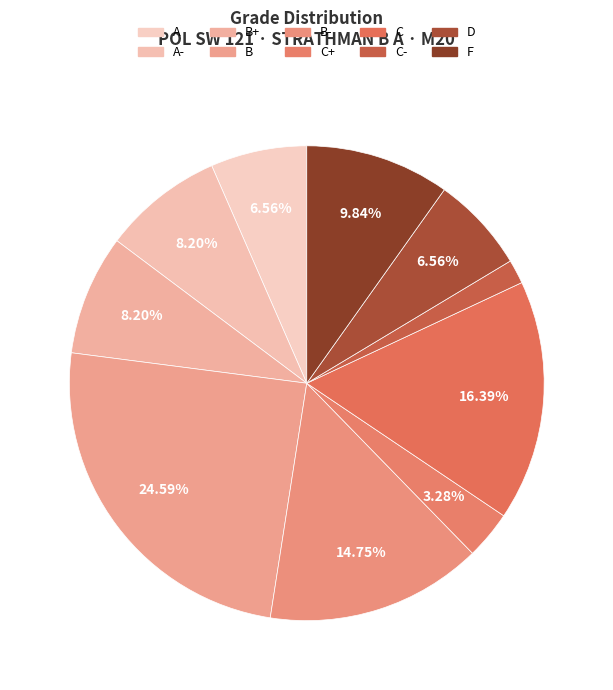

Count the number of slices in the pie.

10